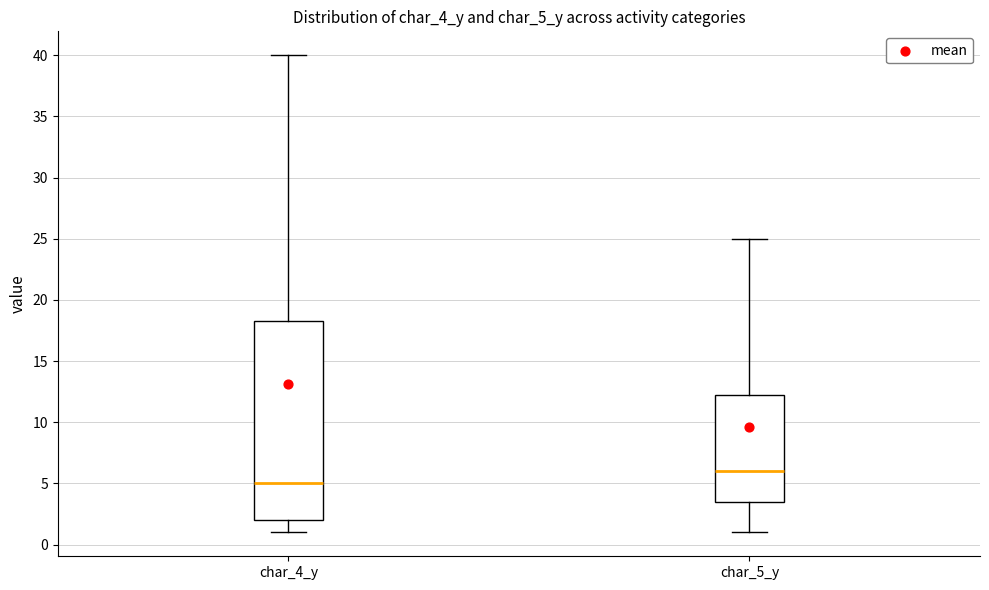

Reading left to right, transcribe this box plot: for each box, give where its median line is, the range the box spans, and where its two whiskers end, as read against the y-axis. The values are not printed on the chart, so give them approximately, as read against the axis.

char_4_y: median 5.0, box 2.0 to 18.5, whiskers 1.0 to 40.0
char_5_y: median 6.0, box 3.5 to 12.5, whiskers 1.0 to 25.0